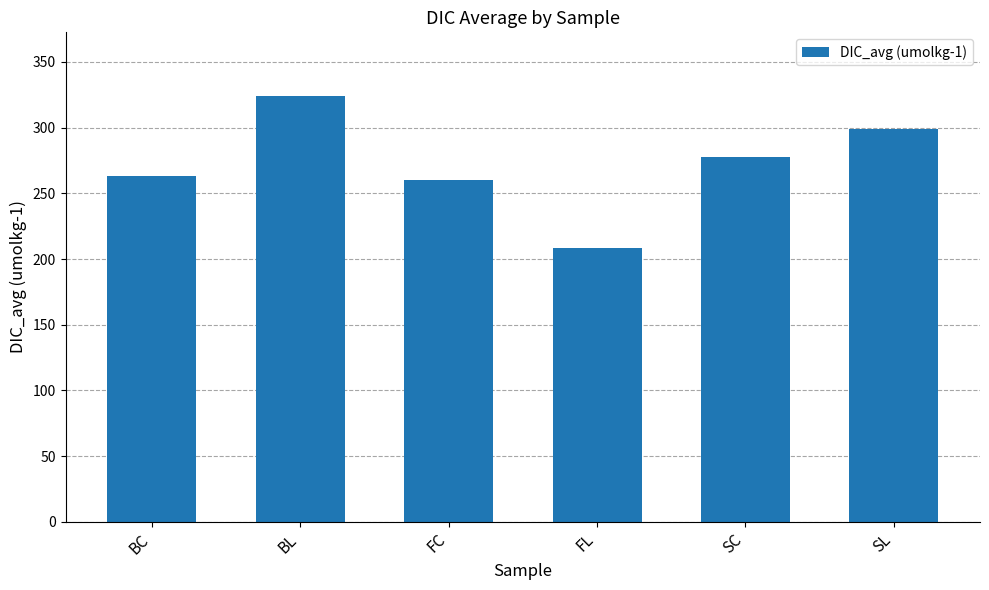

What is the label of the 6th bar from the right?

BC